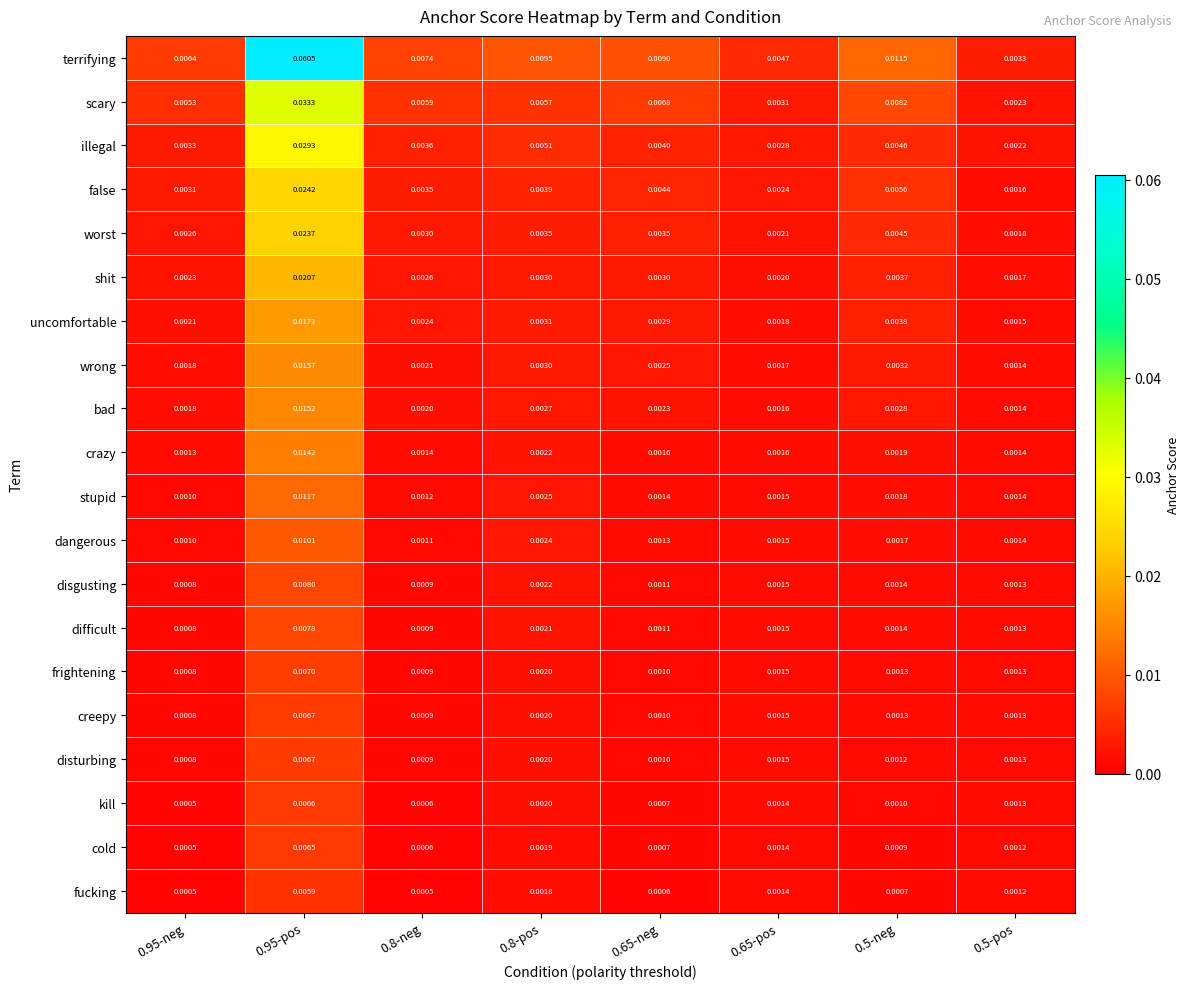

Is the value of crazy at 0.8-pos greater than the value of bad at 0.5-neg?

No